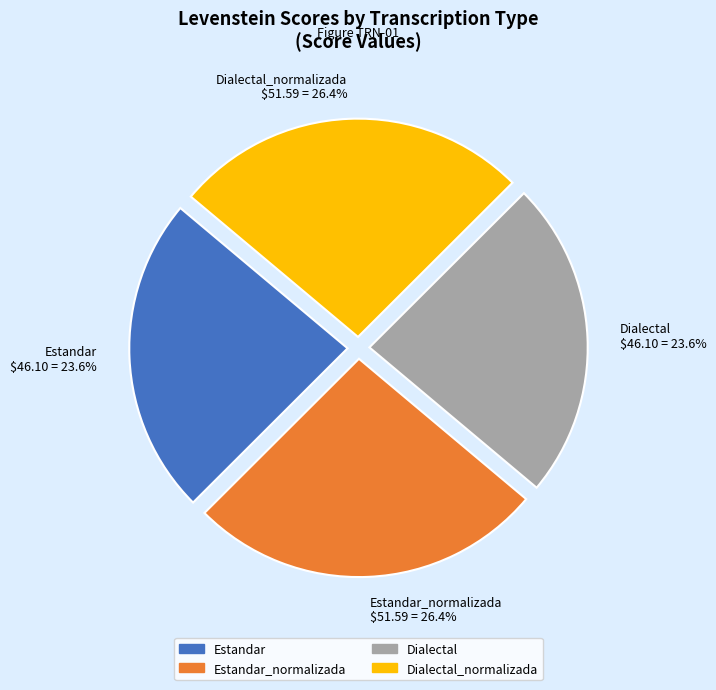

What percentage is NOT represented by Estandar_normalizada $51.59 = 26.4%?

73.6%